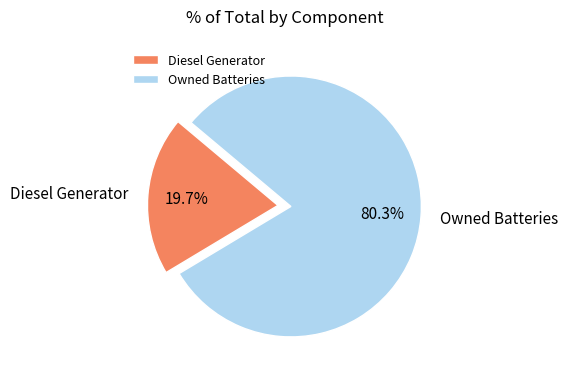

Which category accounts for the majority?

Owned Batteries